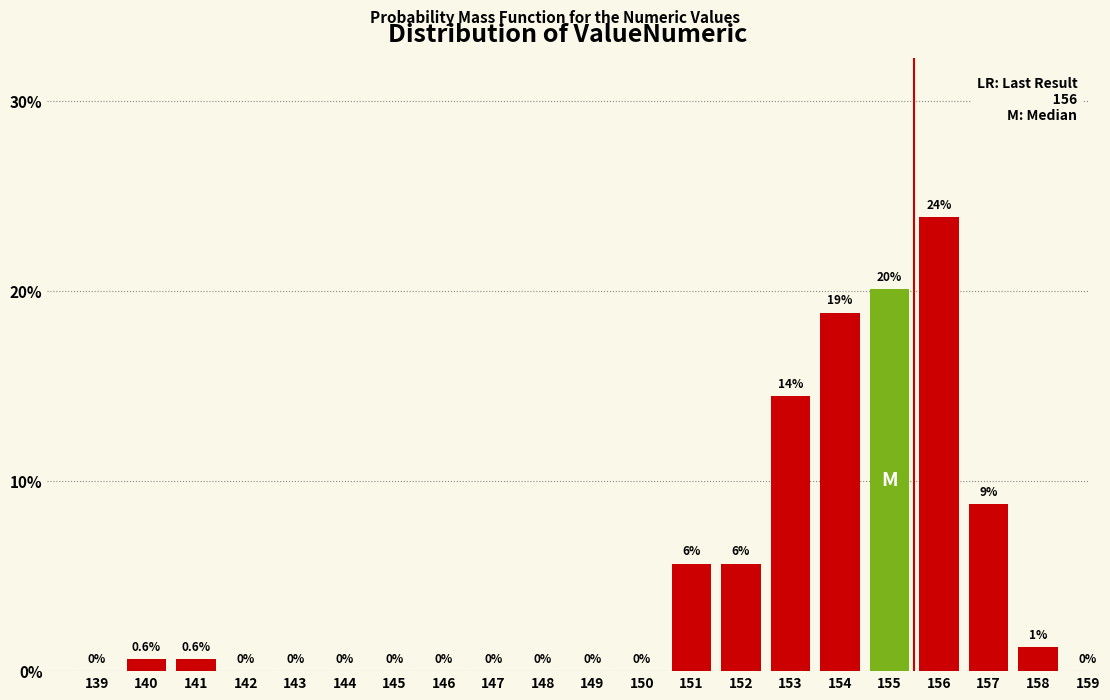

Between 159 and 158, which is larger?

158